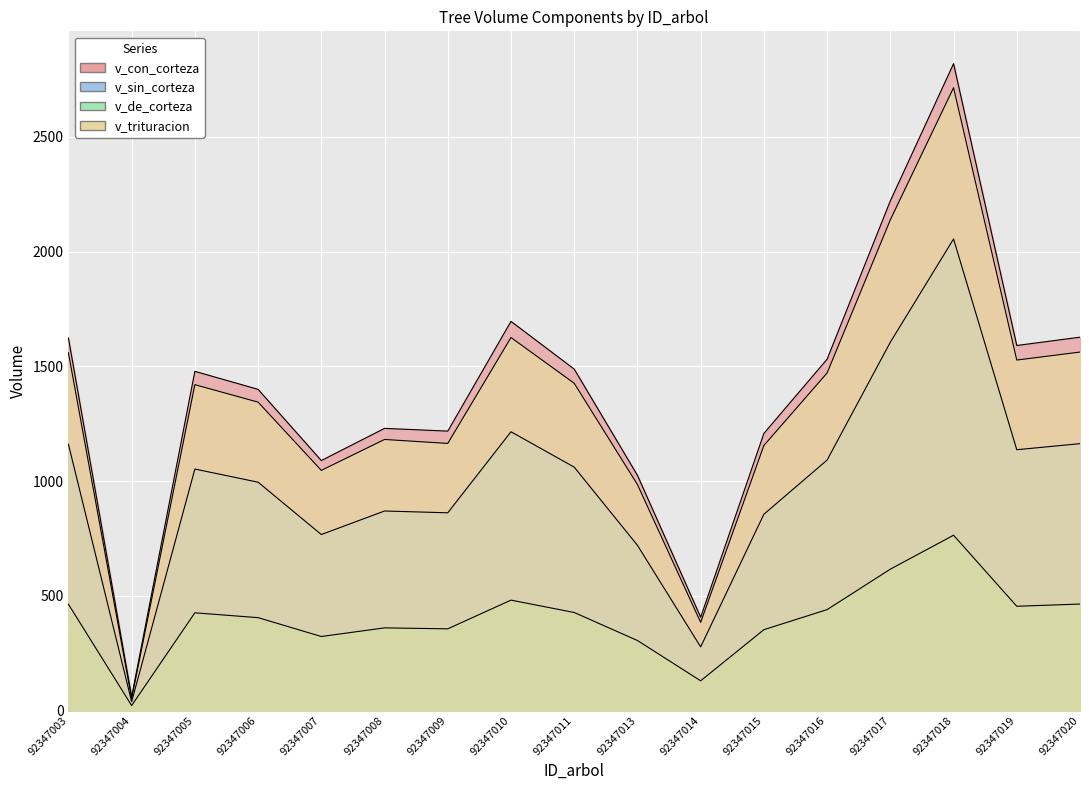

What is the spread (max minus min) of values at 92347015?

855.2